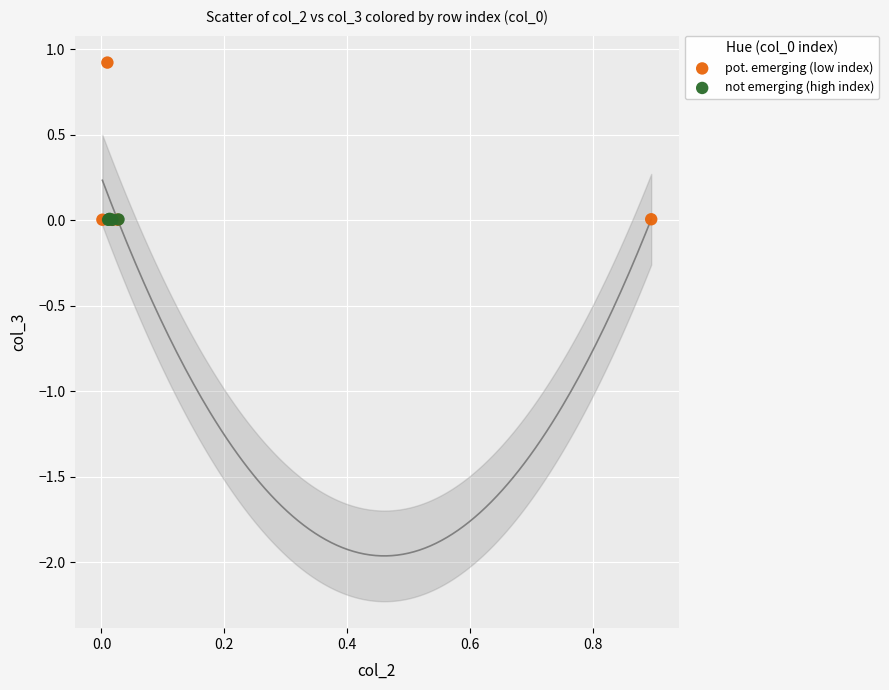

Which series has the widest spread of Y values?

pot. emerging (low index)